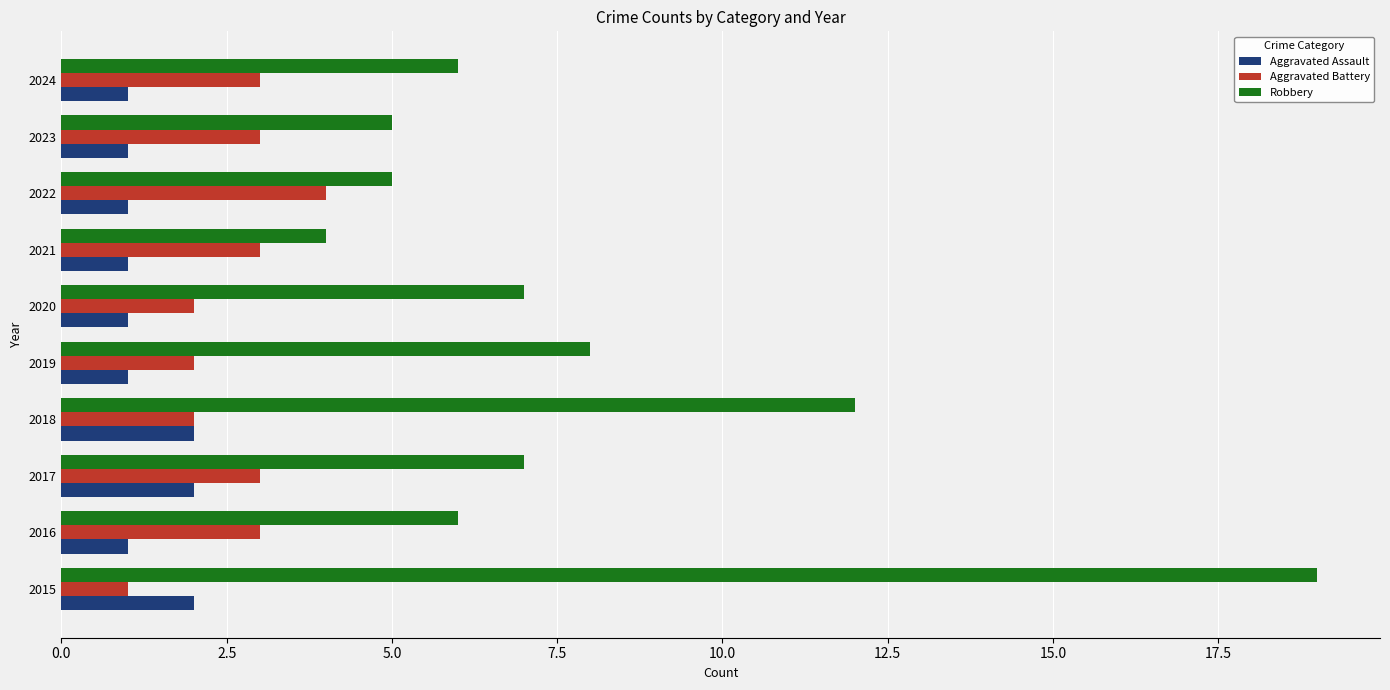

Is it true that Aggravated Assault equals 3 at 2017?

False